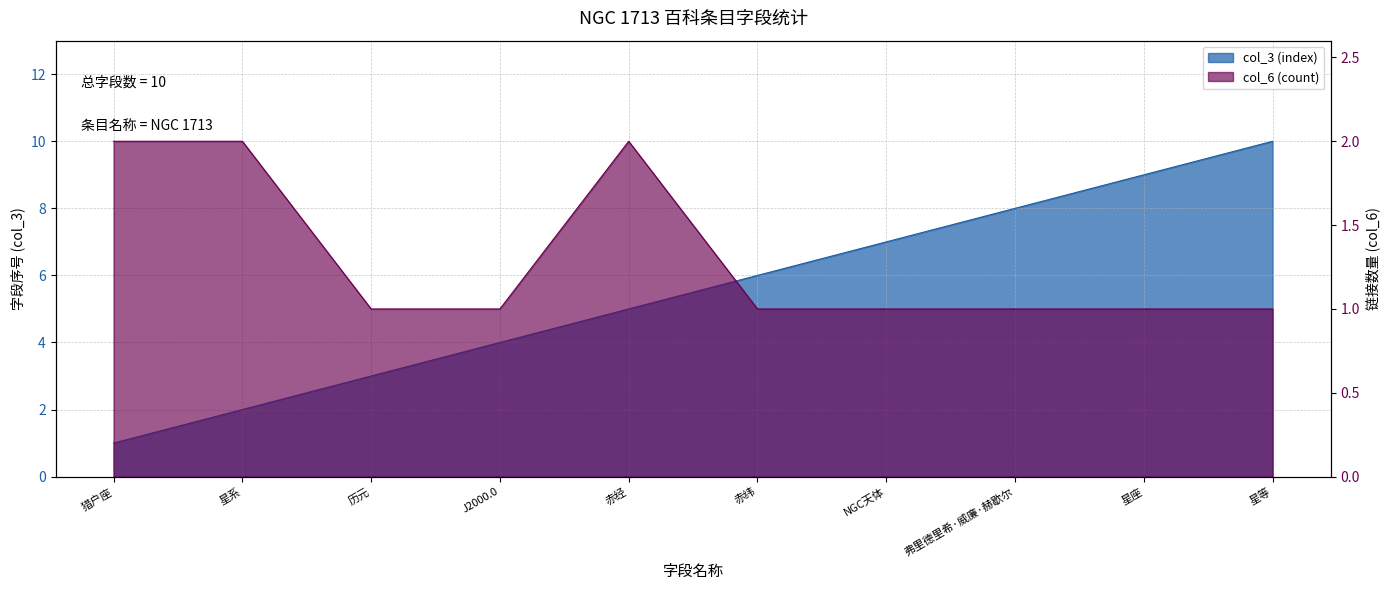

What is the sum of the col_3 (index) values at 赤纬 and 猎户座?

7